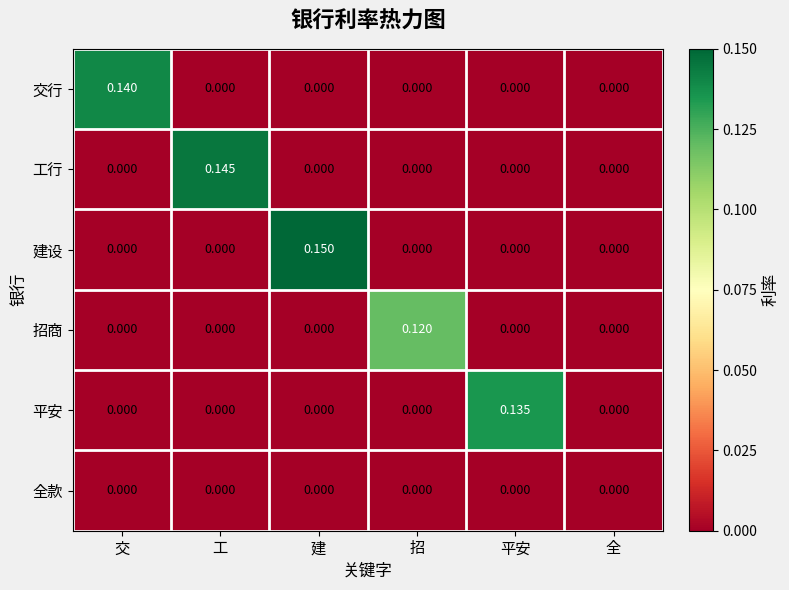

Which label corresponds to the largest value in the chart?

建